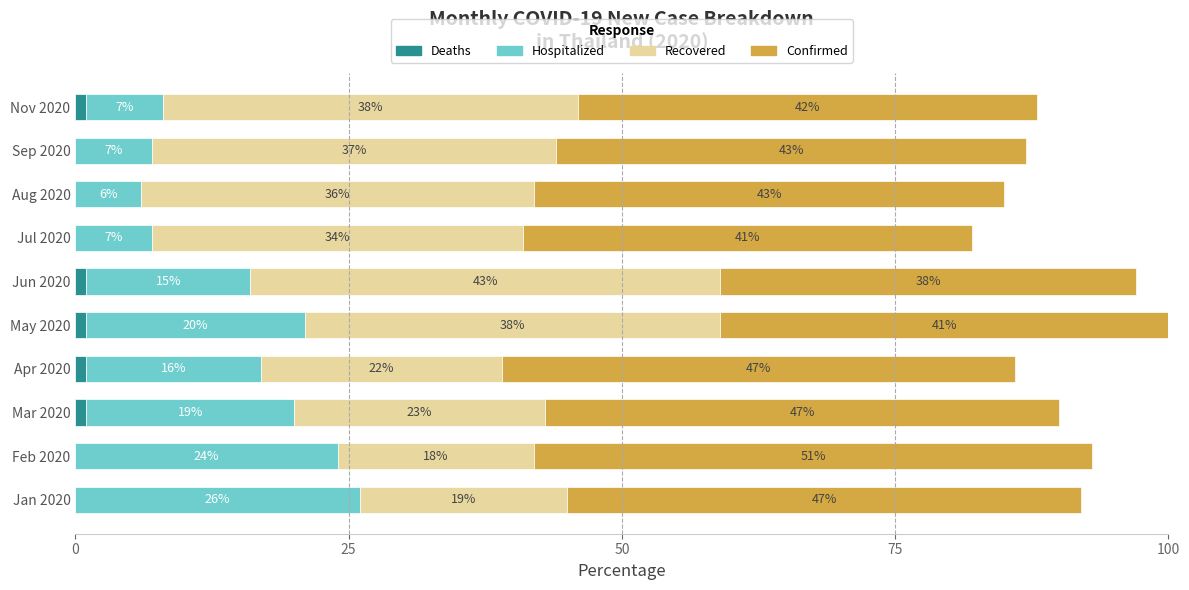

What is the total value across all series at Nov 2020?

88